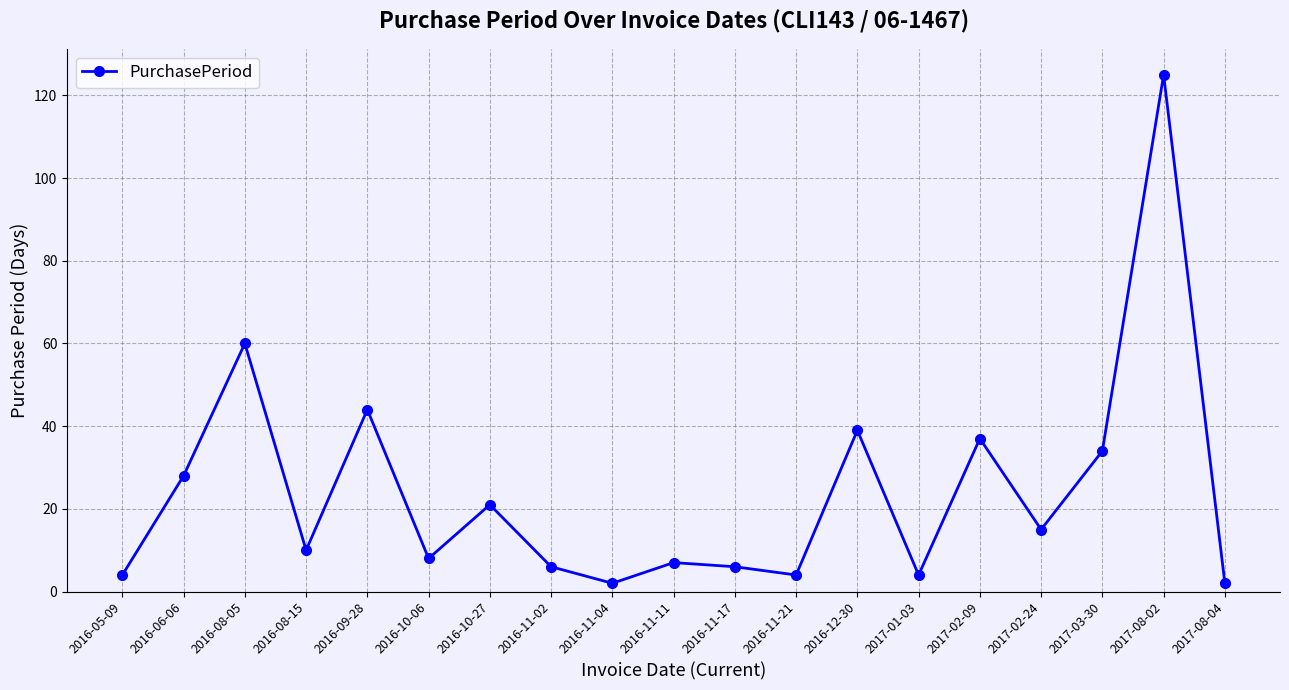

What is the label of the 12th point from the right?

2016-11-02